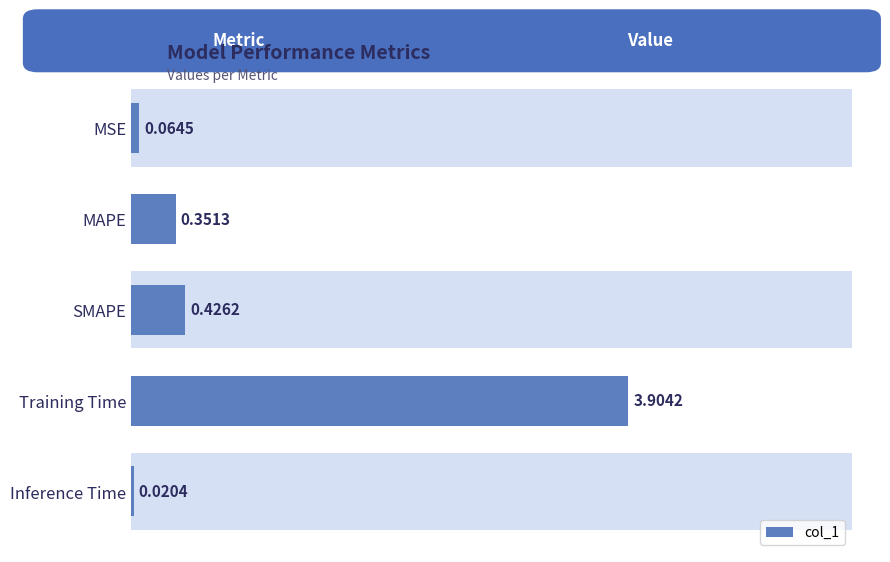

Rank the categories by value from highest to lowest.

Training Time, SMAPE, MAPE, MSE, Inference Time